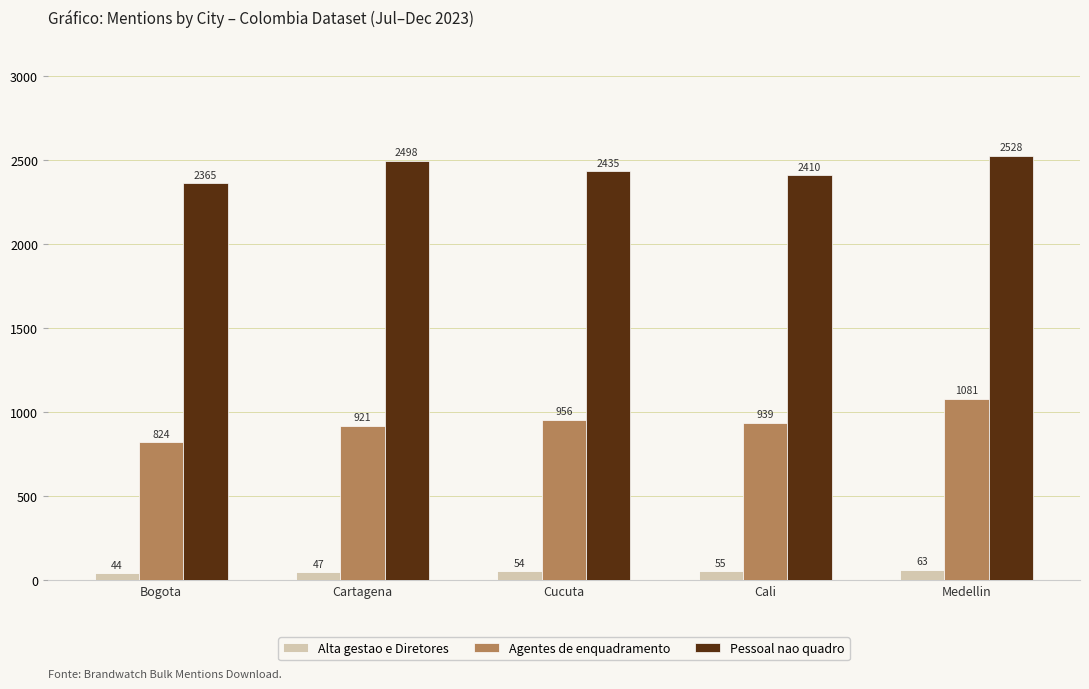

How many data points does each series have?

5